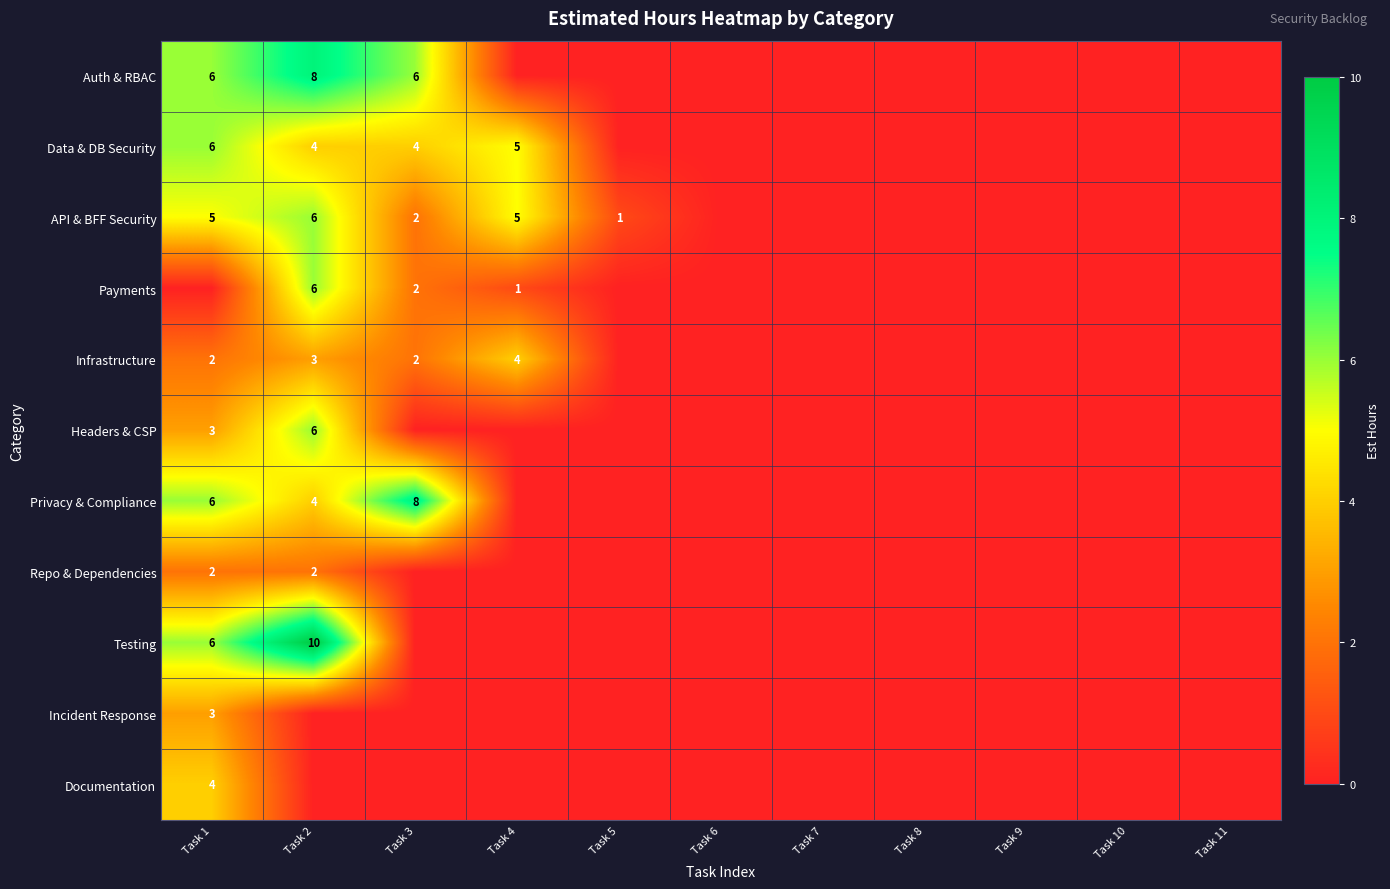

The Payments series shows 2 at Task 2. True or false?

False